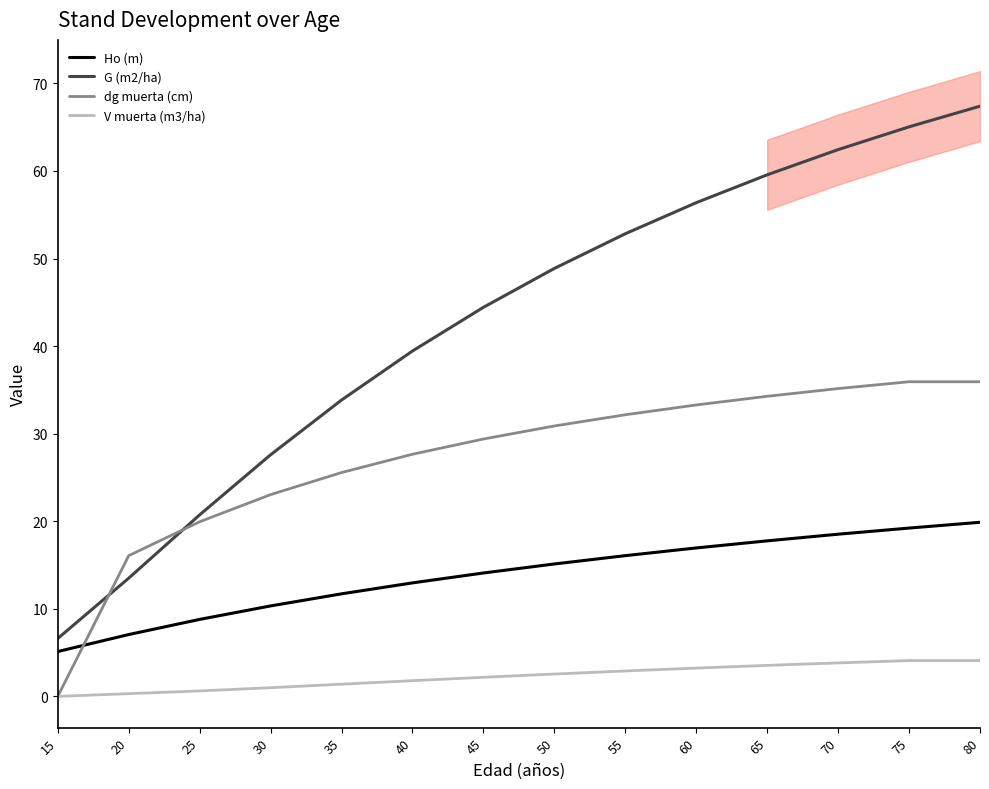

How many lines are shown in the chart?

4